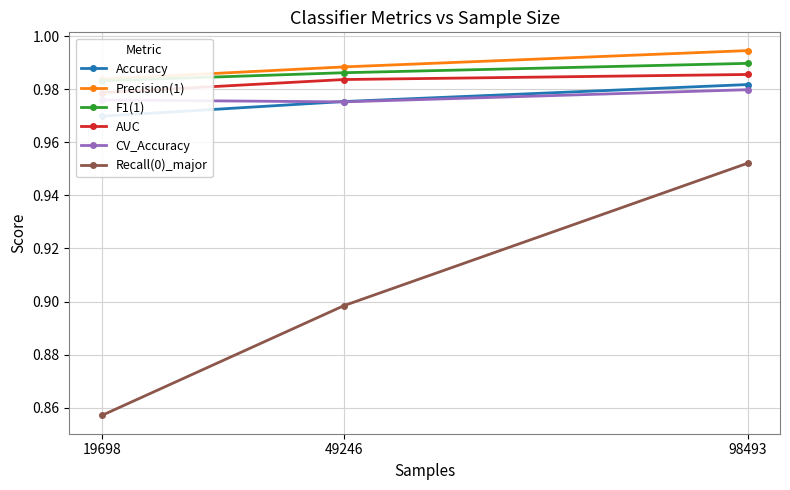

Rank the series by their maximum value, from highest to lowest.

Precision(1), F1(1), AUC, Accuracy, CV_Accuracy, Recall(0)_major